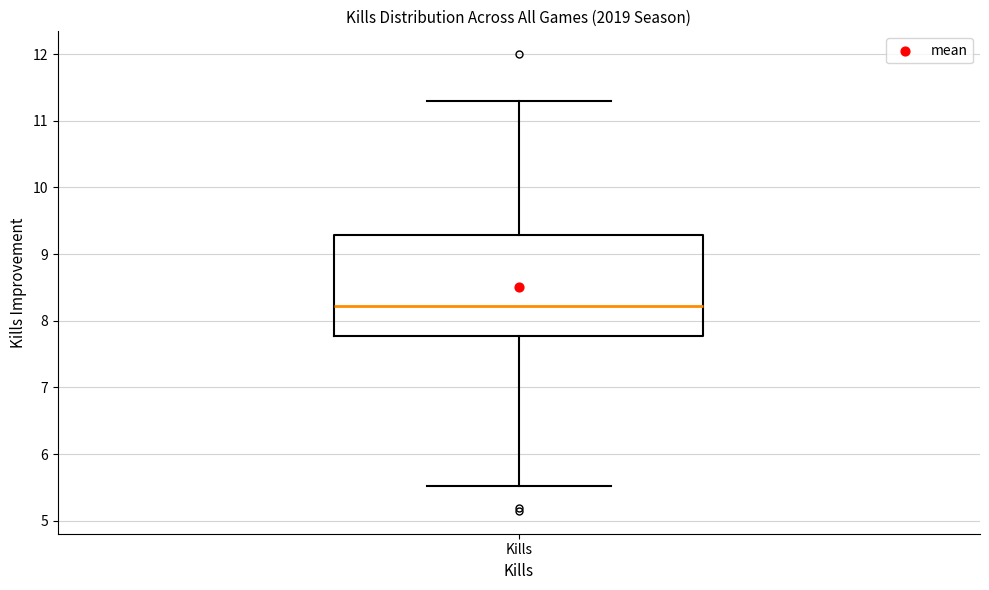

Transcribe this box plot: give where the median line is, the range the box spans, and where the two whiskers end, as read against the y-axis. The values are not printed on the chart, so give them approximately, as read against the axis.

median 8.2, box 7.8 to 9.3, whiskers 5.5 to 11.3